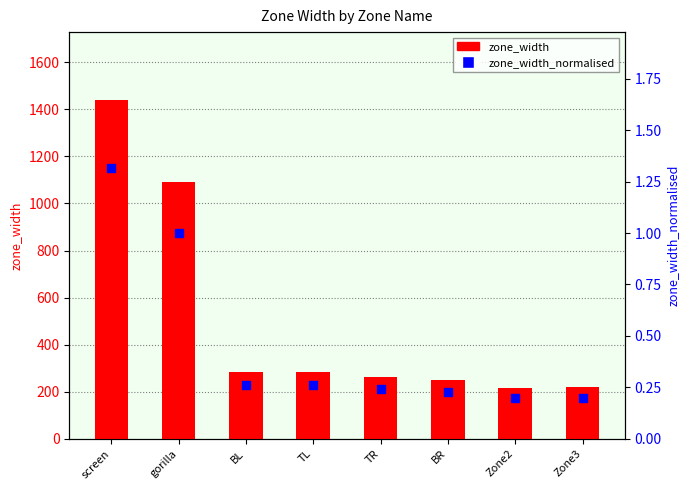

What are all the series names shown in the legend?

zone_width, zone_width_normalised